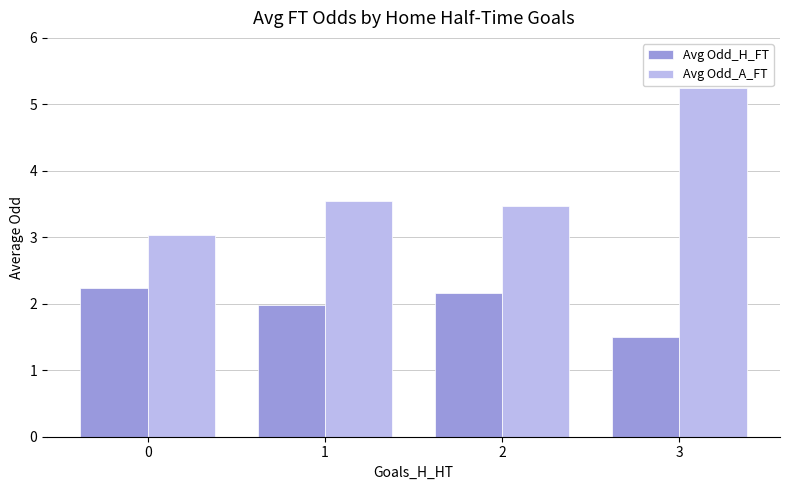

What is the difference between the highest and lowest values at 0?

0.8